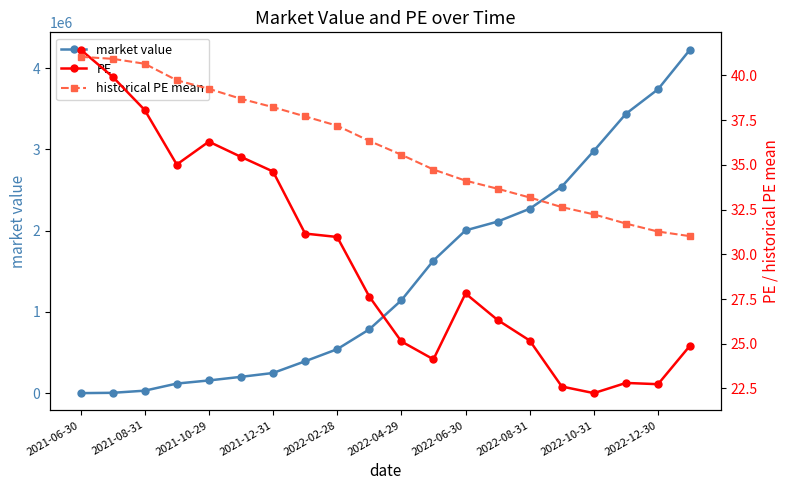

Which series has the largest total across all categories?

market value